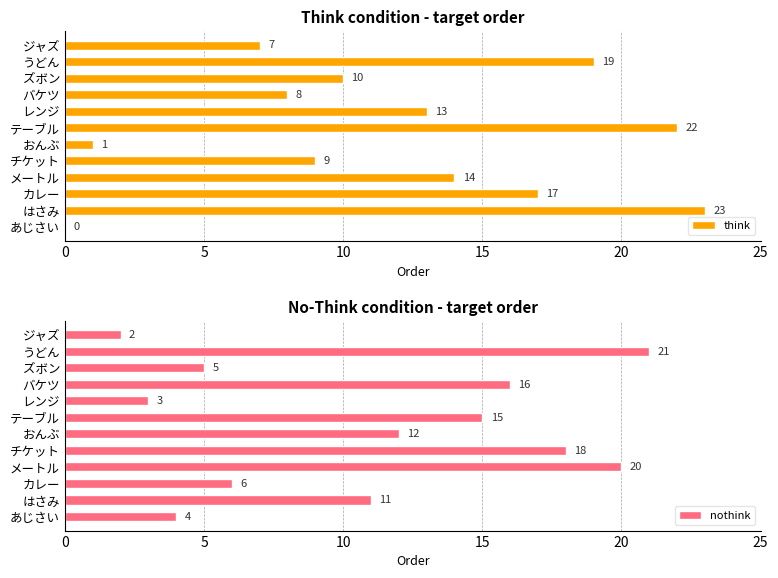

The think series shows 10 at ズボン. True or false?

True